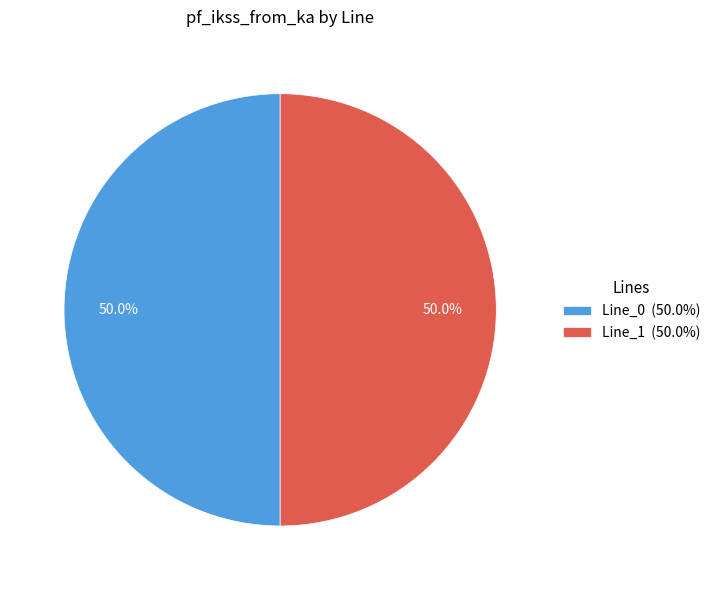

Combined, do Line_0 (50.0%) and Line_1 (50.0%) account for over 50%?

Yes